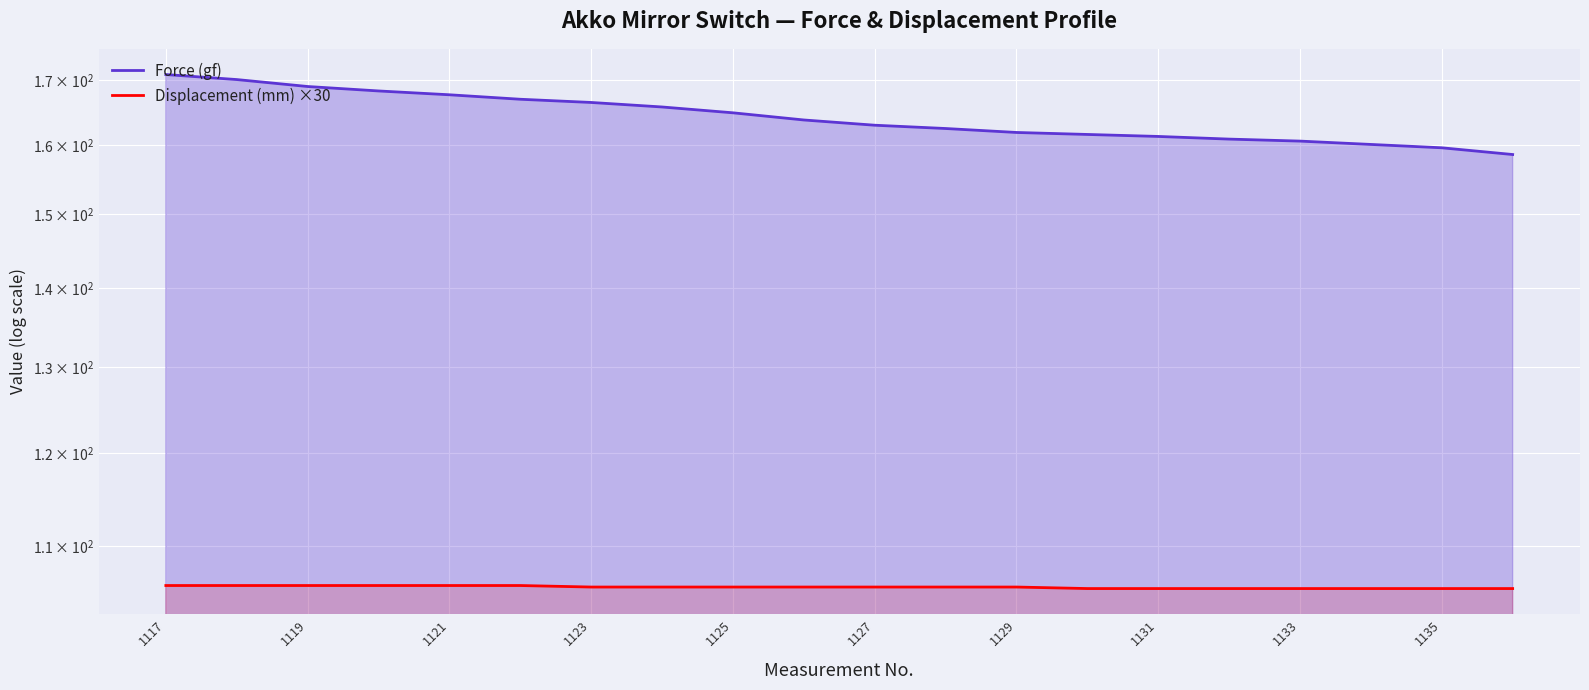

True or false: Displacement (mm) ×30 and Force (gf) cross at least once.

False